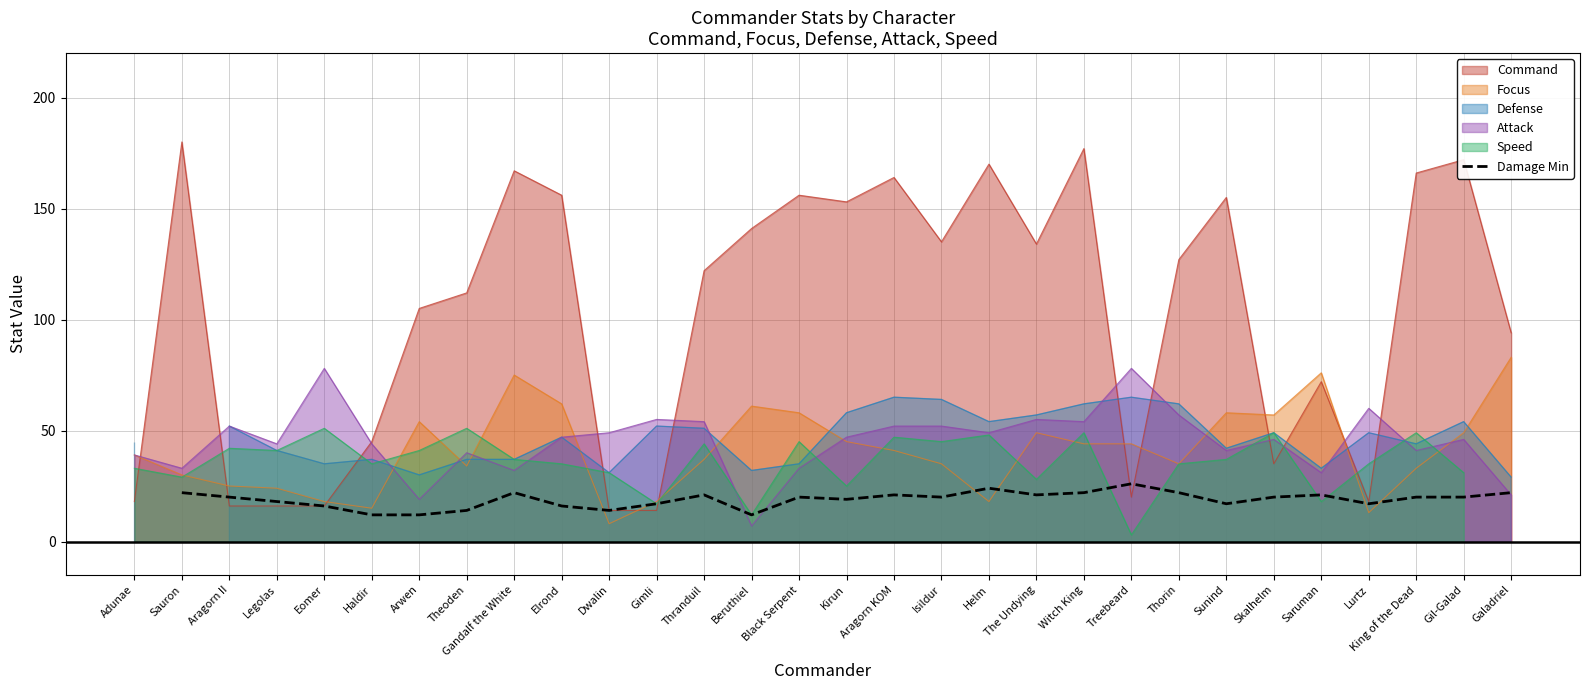

What is the lowest value of the Damage Min series?

12